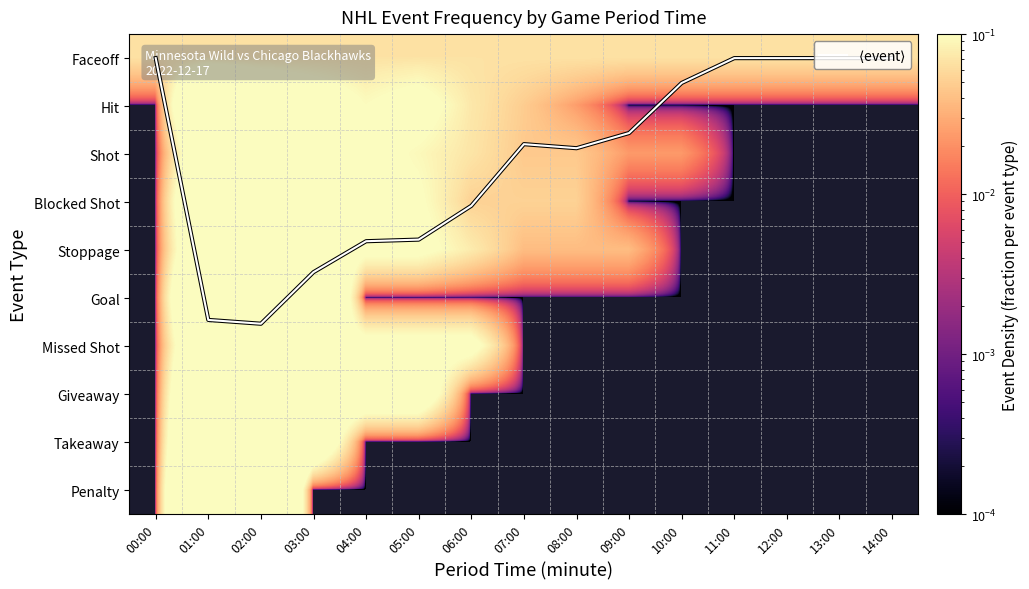

At how many categories does at least one series exceed 5?

2